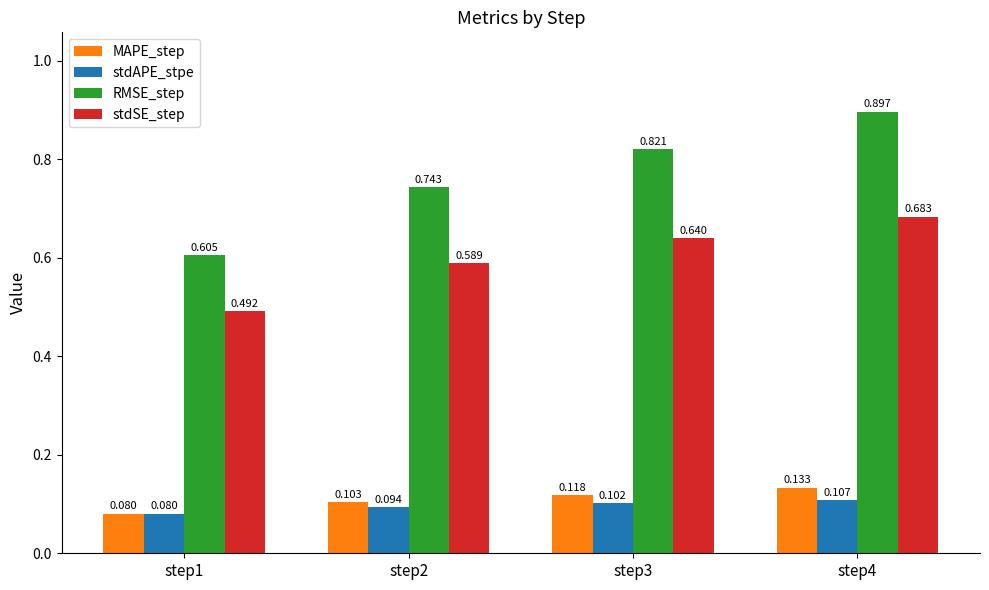

How many groups of bars are there?

4